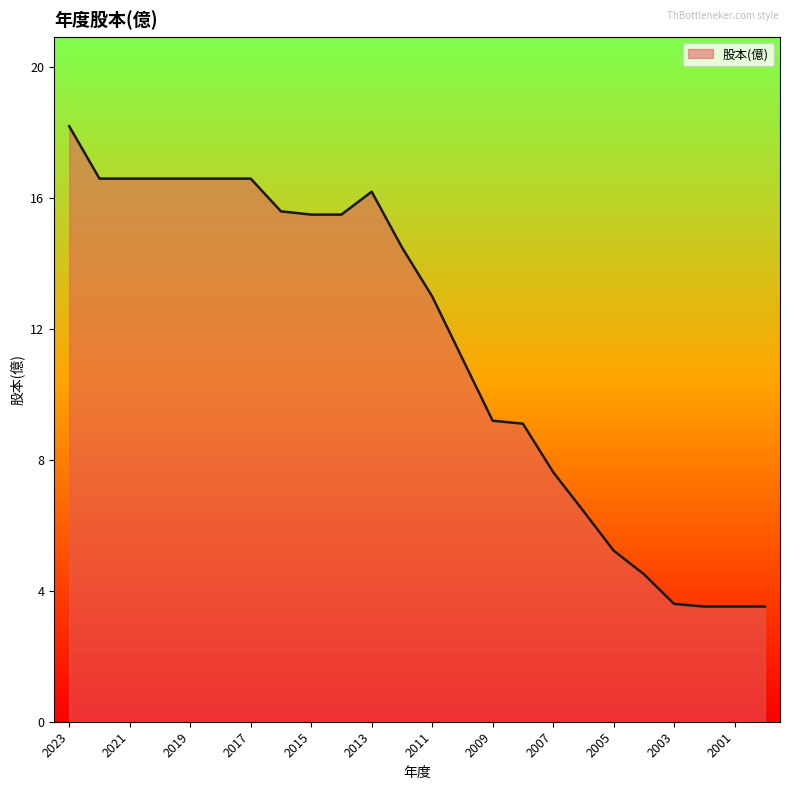

What is the greatest value displayed?

18.2